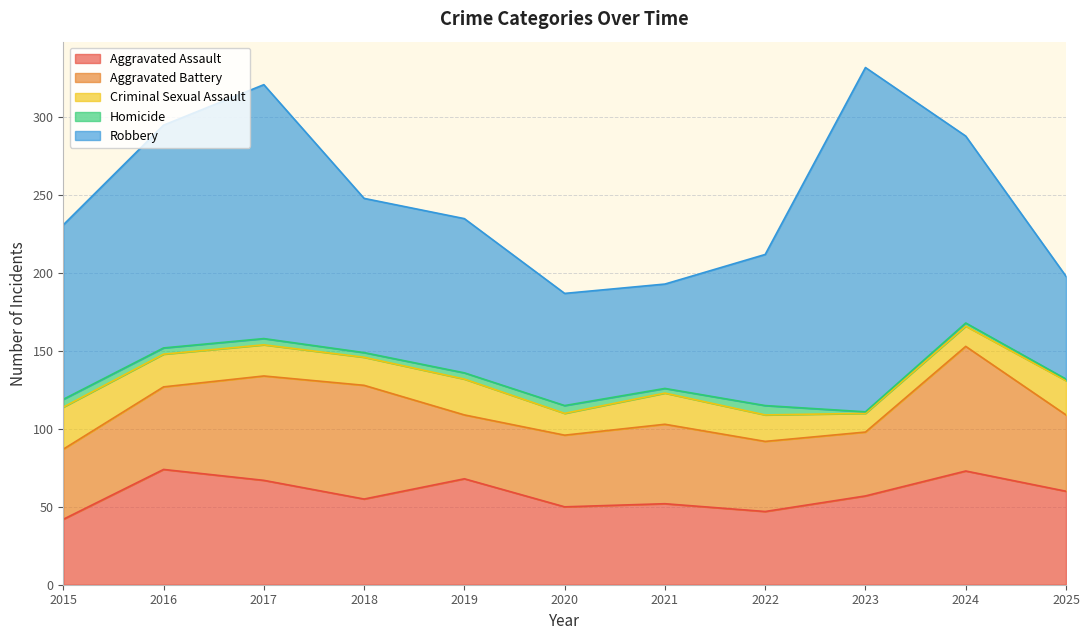

Between 2016 and 2017, which series saw the biggest shift?

Robbery